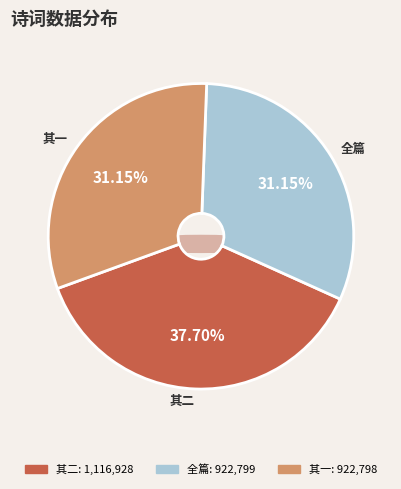

How many segments does this pie chart have?

3